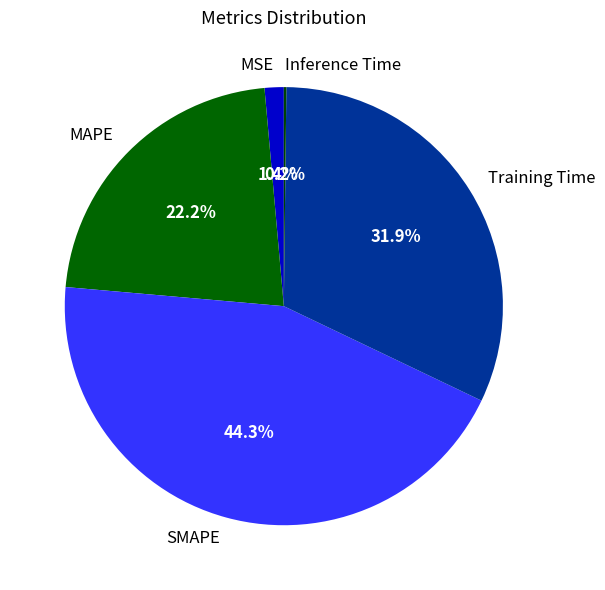

What percentage is the MAPE slice, to the nearest percent?

22%